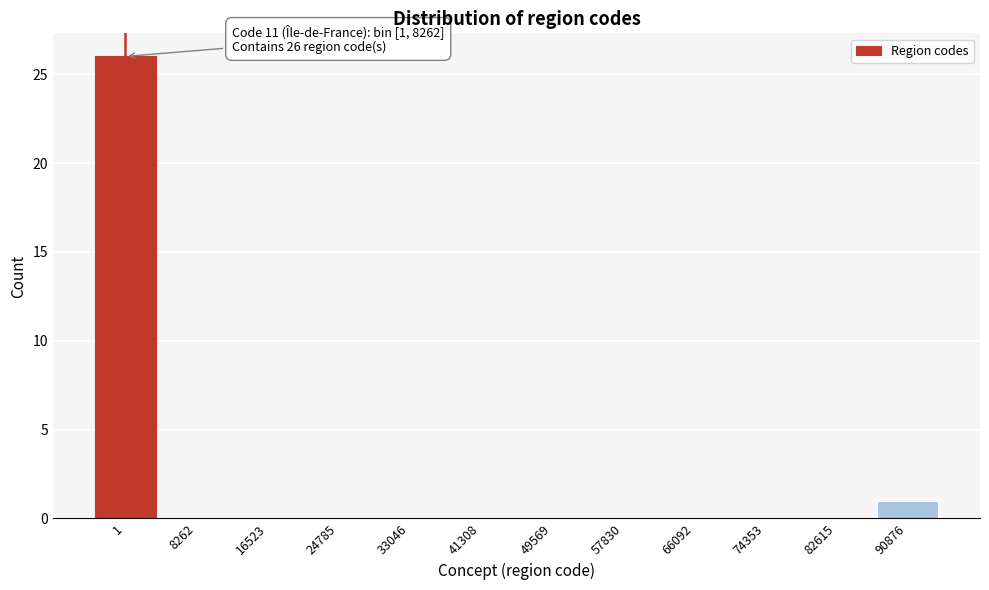

Reading right to left, list all the values displayed in this chart.

90876=1	82615=0	74353=0	66092=0	57830=0	49569=0	41308=0	33046=0	24785=0	16523=0	8262=0	1=26